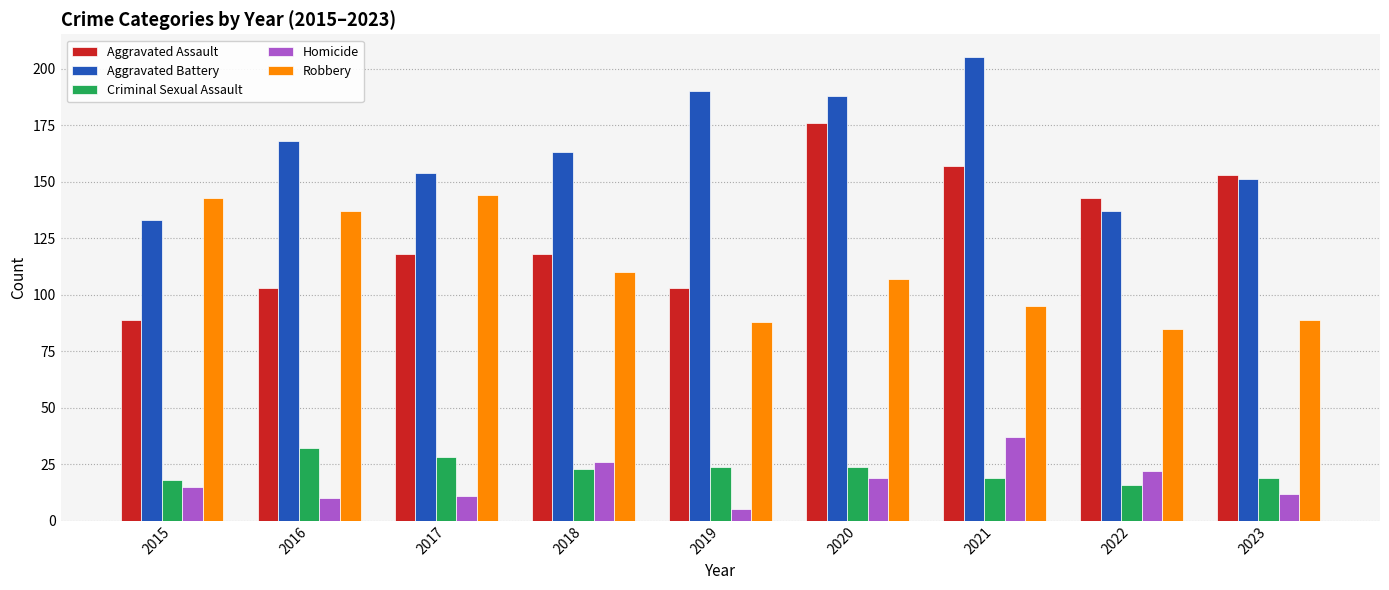

What is the highest value of the Aggravated Assault series?

176